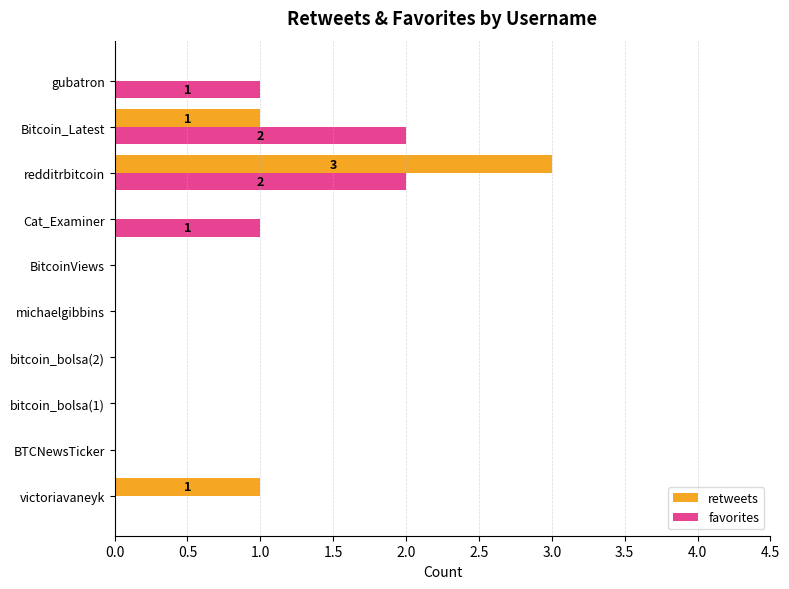

At which category is the sum across all series the highest?

redditrbitcoin